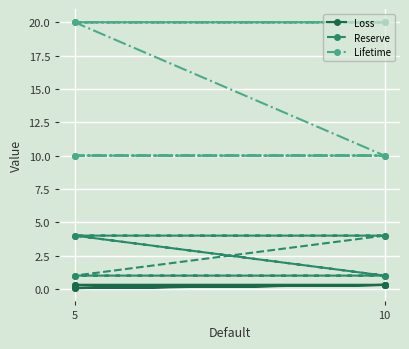

True or false: Reserve has more than 0 points higher than both neighbors.

False